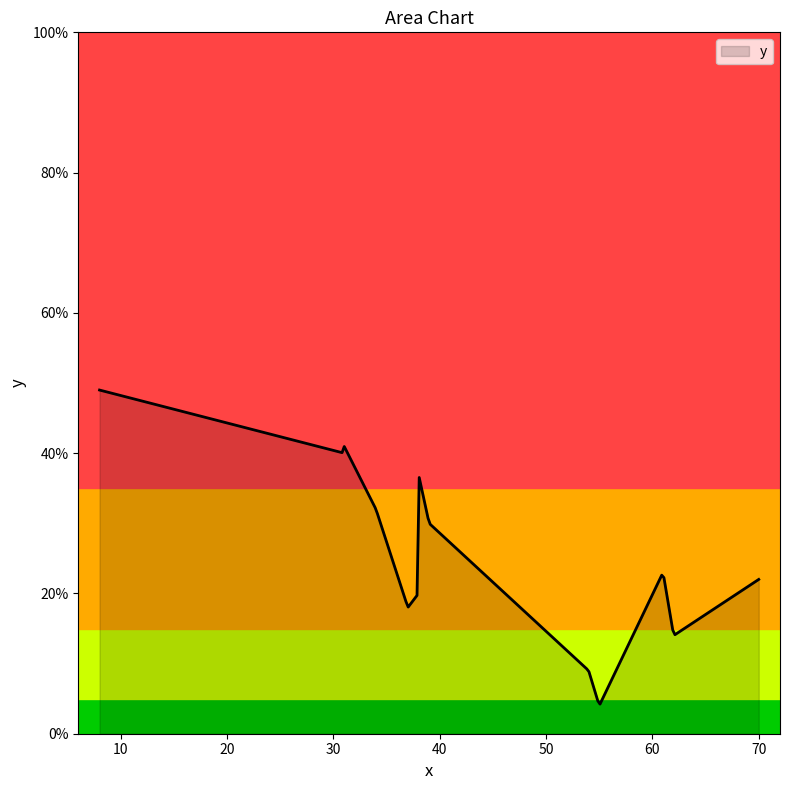

What is the minimum value shown in the chart?

4.2